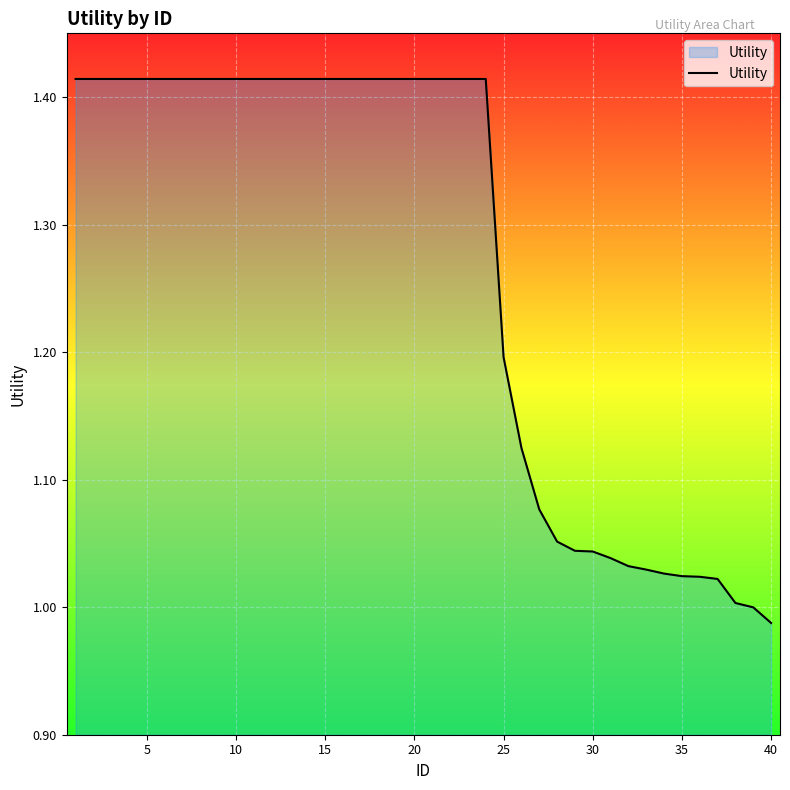

What is the difference between the maximum and minimum values?

0.4